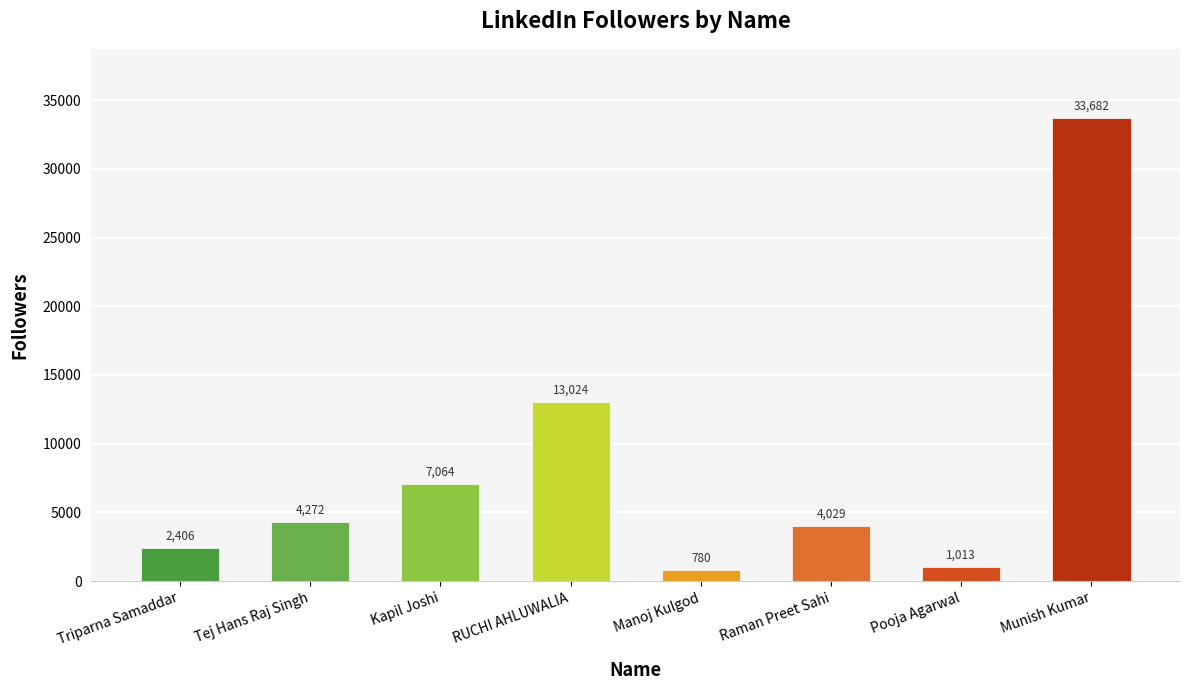

Reading left to right, list all the values displayed in this chart.

2406	4272	7064	13024	780	4029	1013	33682